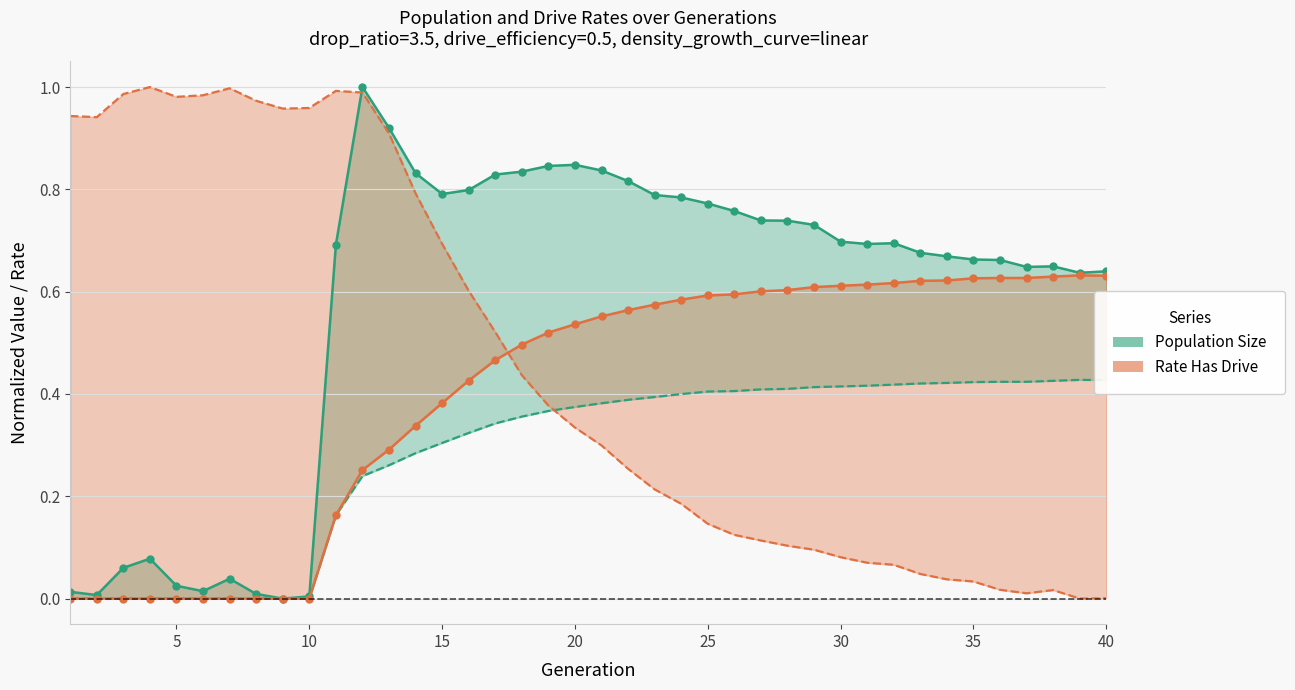

At which category is the sum across all series the highest?

20